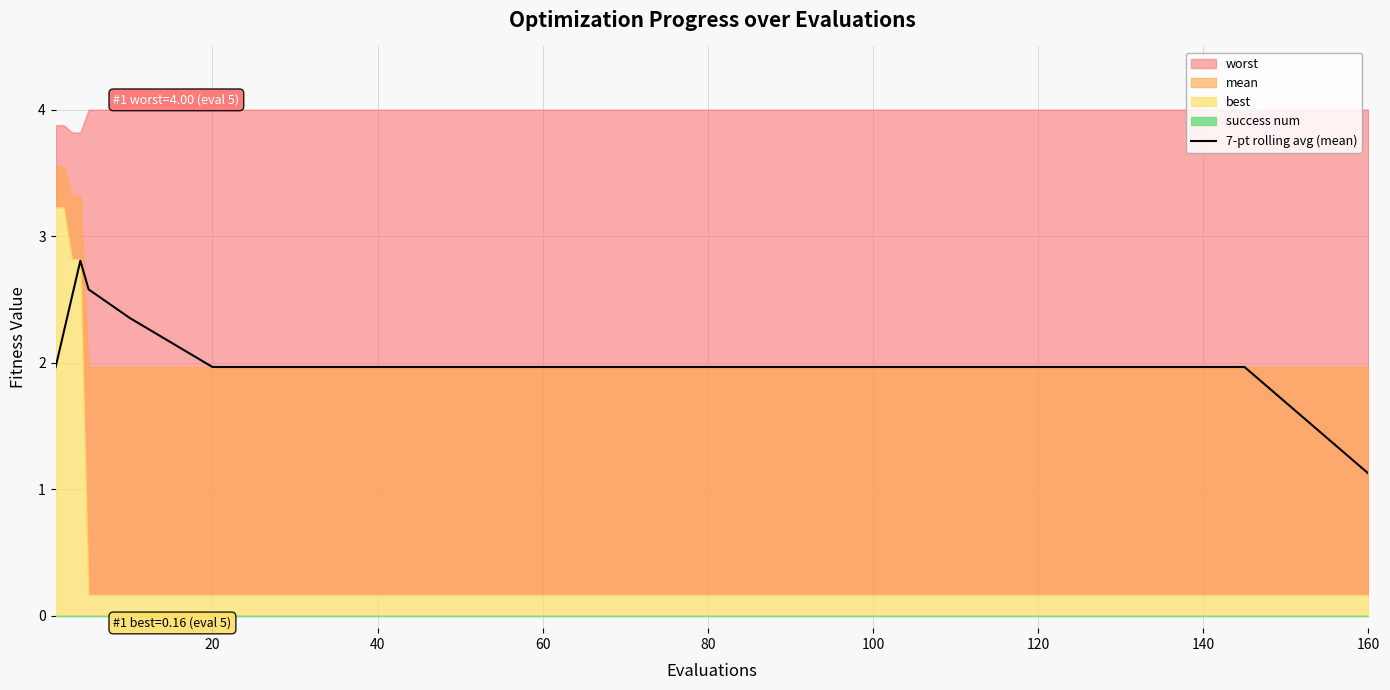

The chart shows a value of 1.3 at 10. True or false?

False